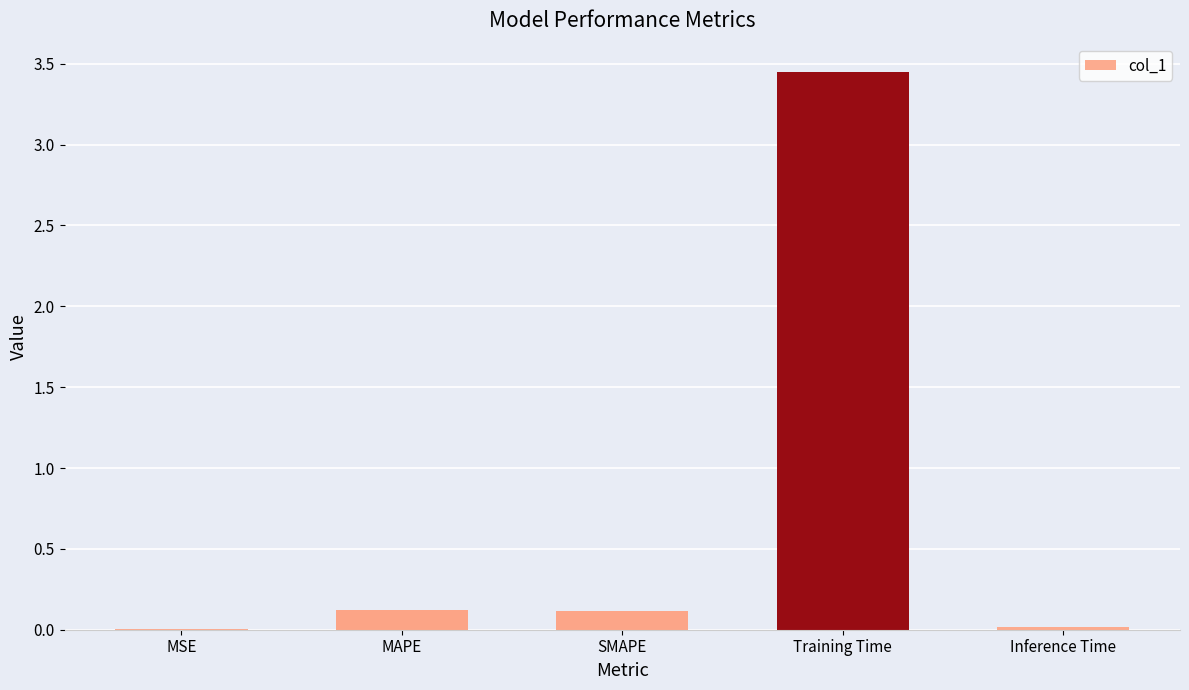

At which category does the chart reach its peak across all series?

Training Time